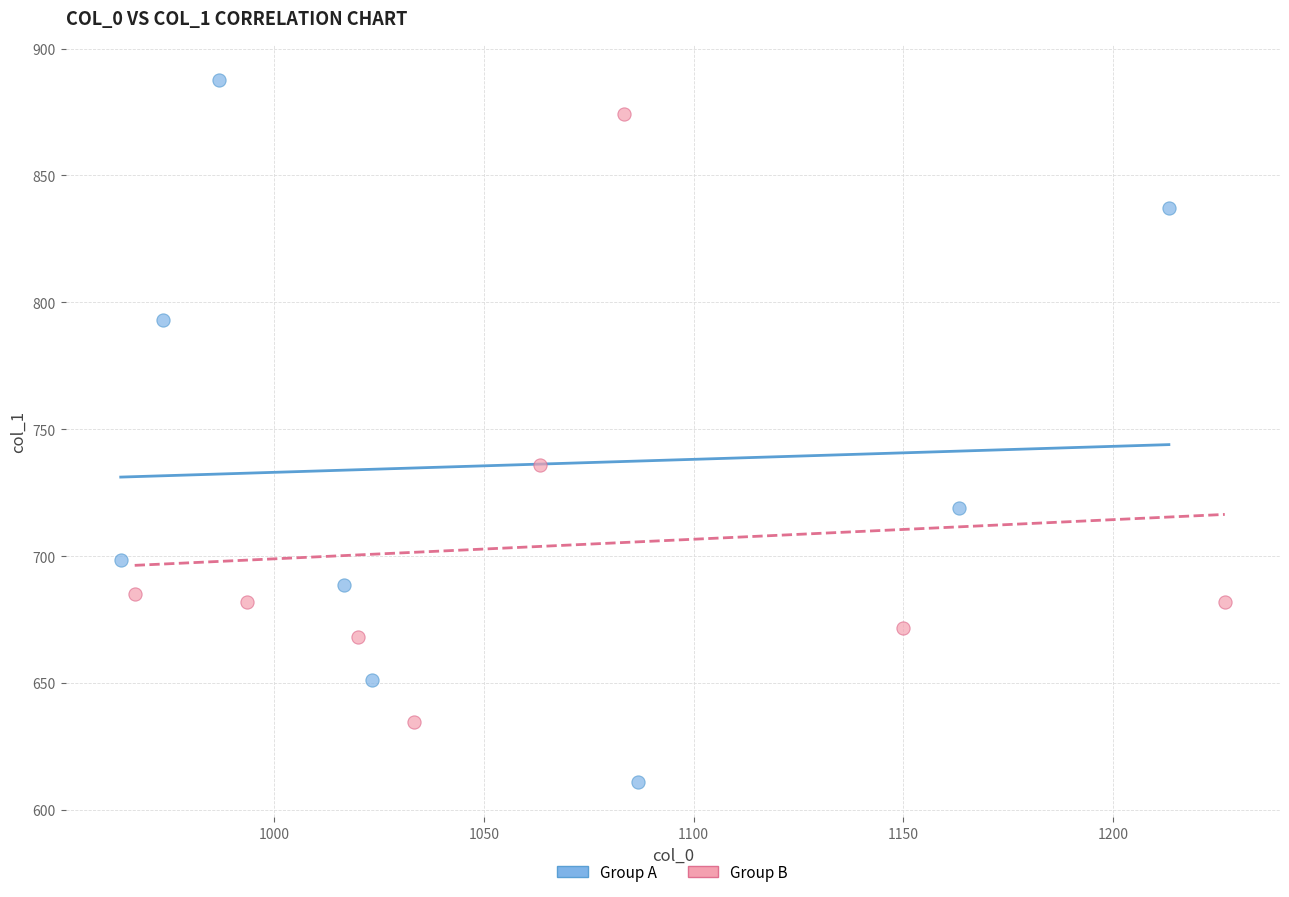

Which series reaches the maximum Y coordinate?

Group A